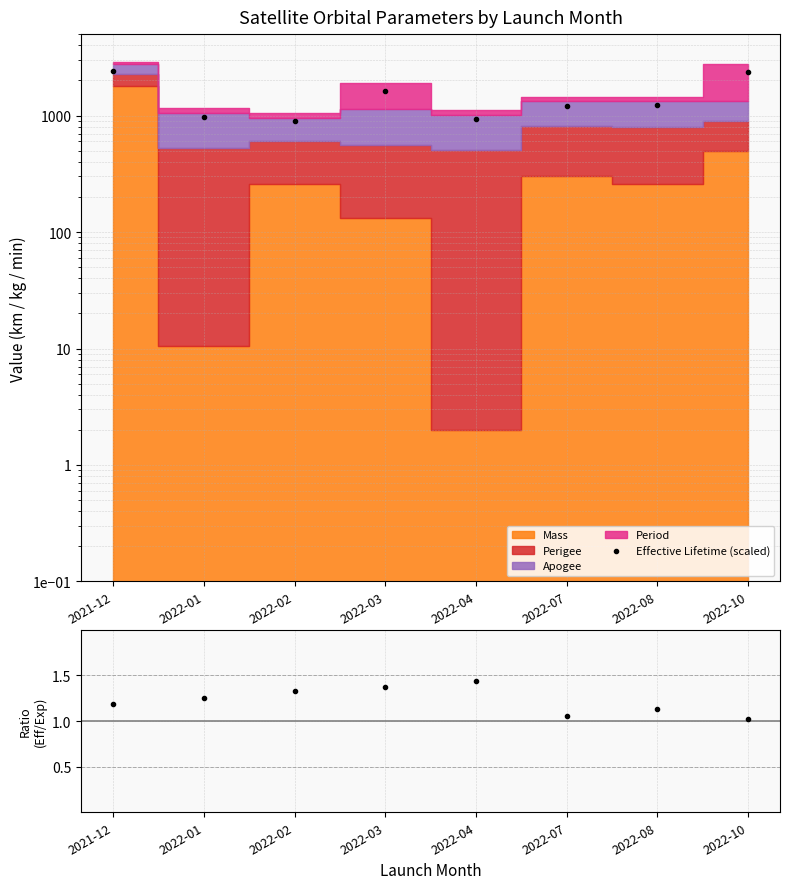

The Effective Lifetime (scaled) series shows 2346.8 at 2022-10. True or false?

True